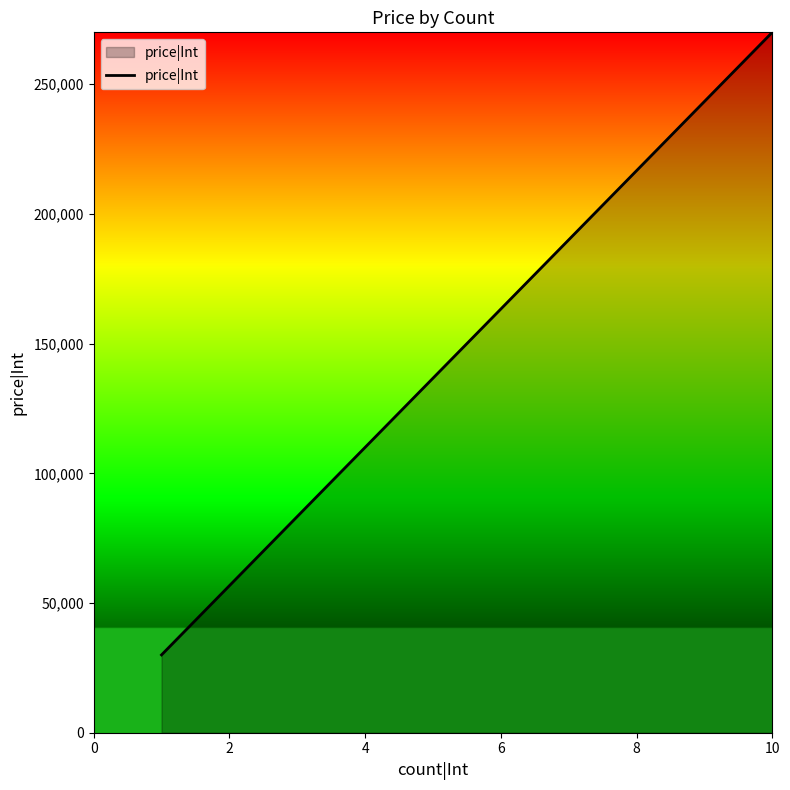

What is the difference between the maximum and minimum values?

240000